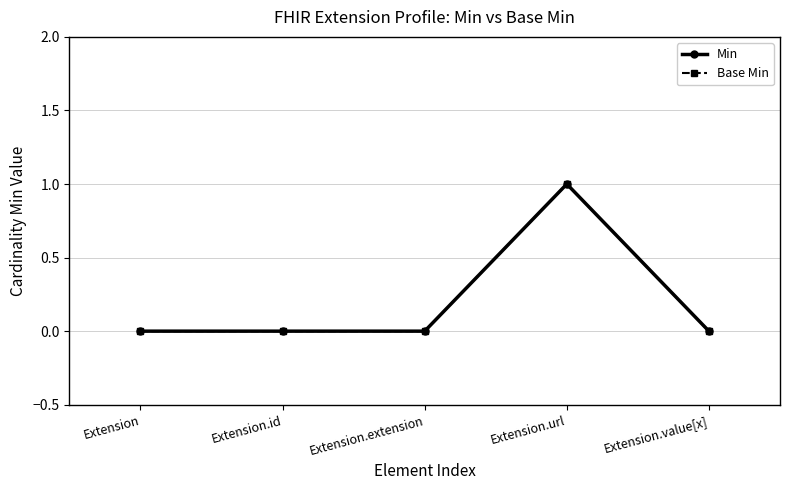

How many interior local peaks does the Base Min series have?

1